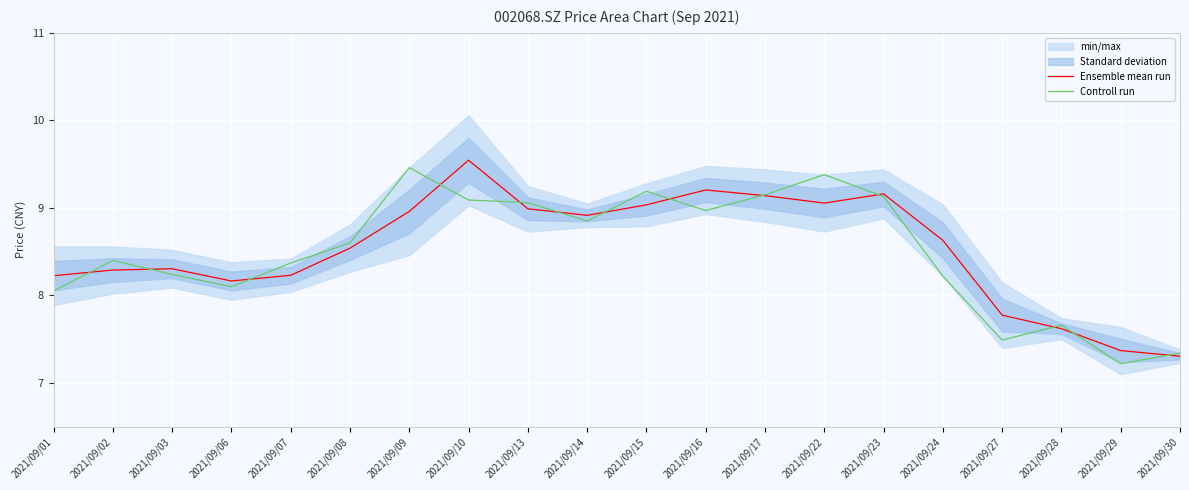

How many times do Ensemble mean run and Controll run cross each other?

13